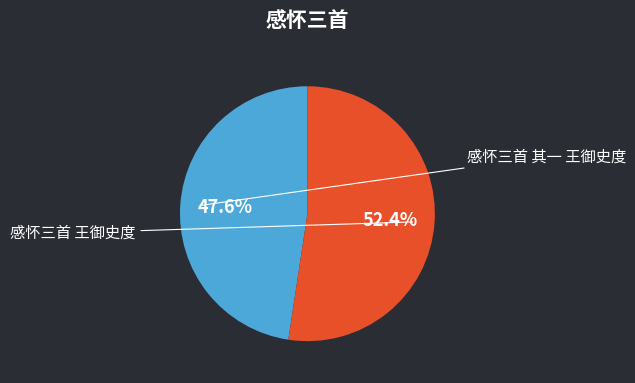

How many slices are in this pie chart?

2